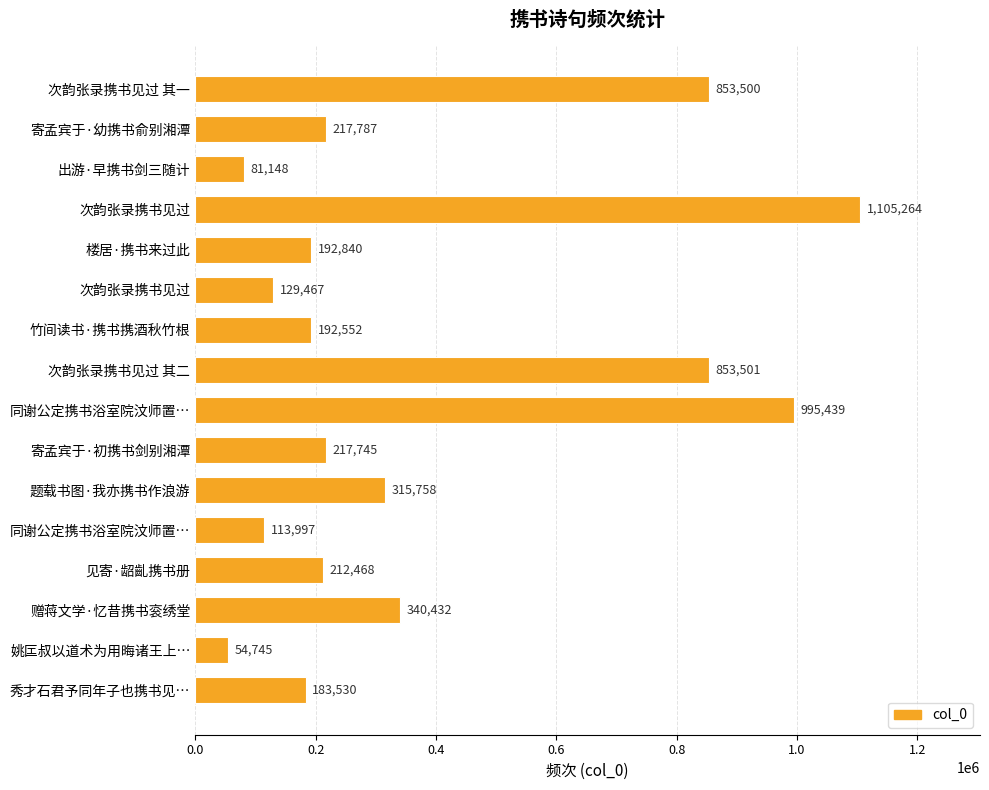

What is the difference between the maximum and second lowest values?

1024116